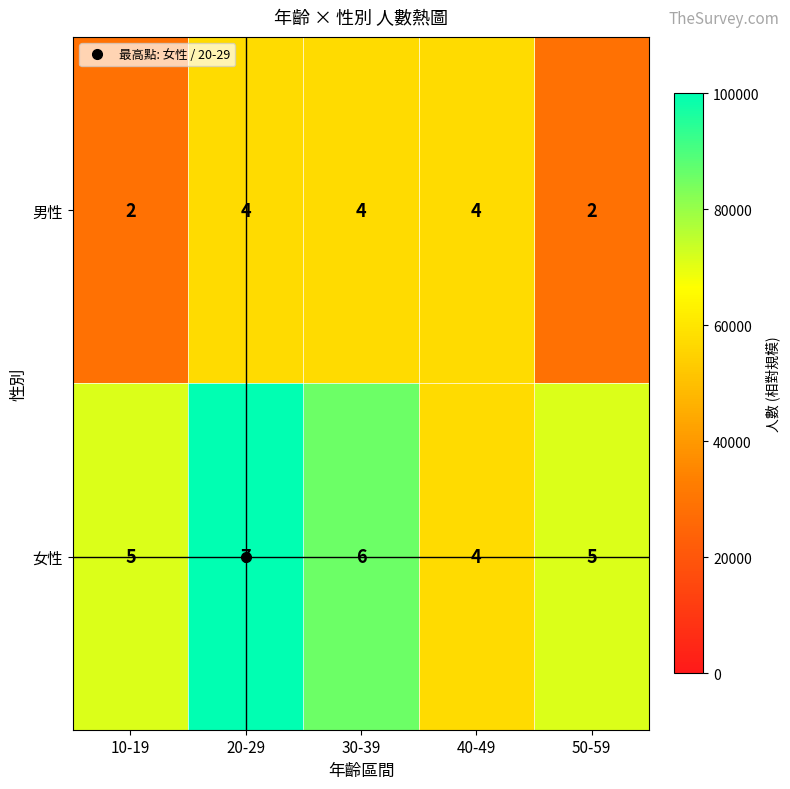

What is the minimum value for 女性?

4